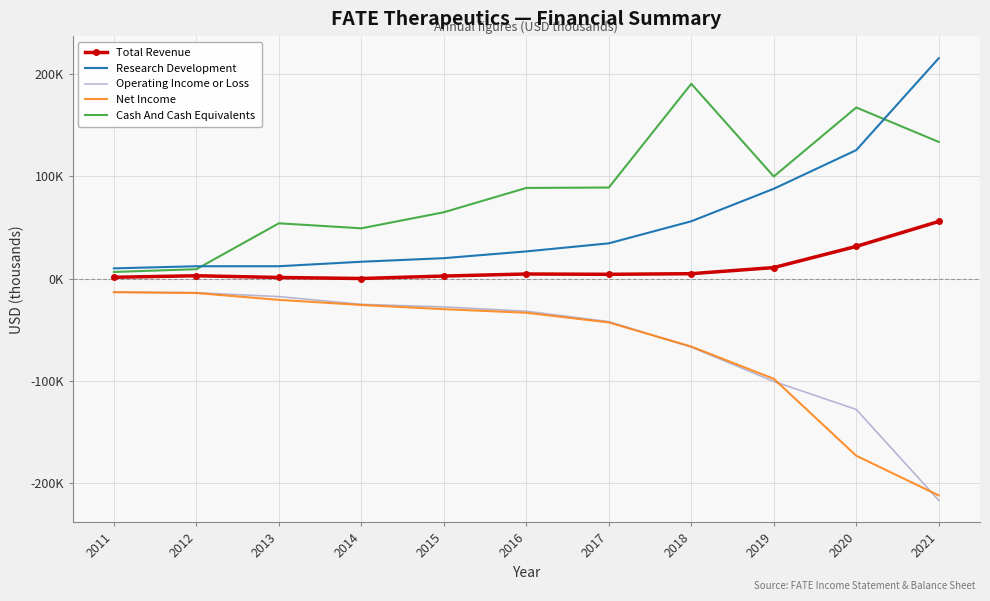

What is the approximate value of Total Revenue at 2011, to the nearest 10?

1200